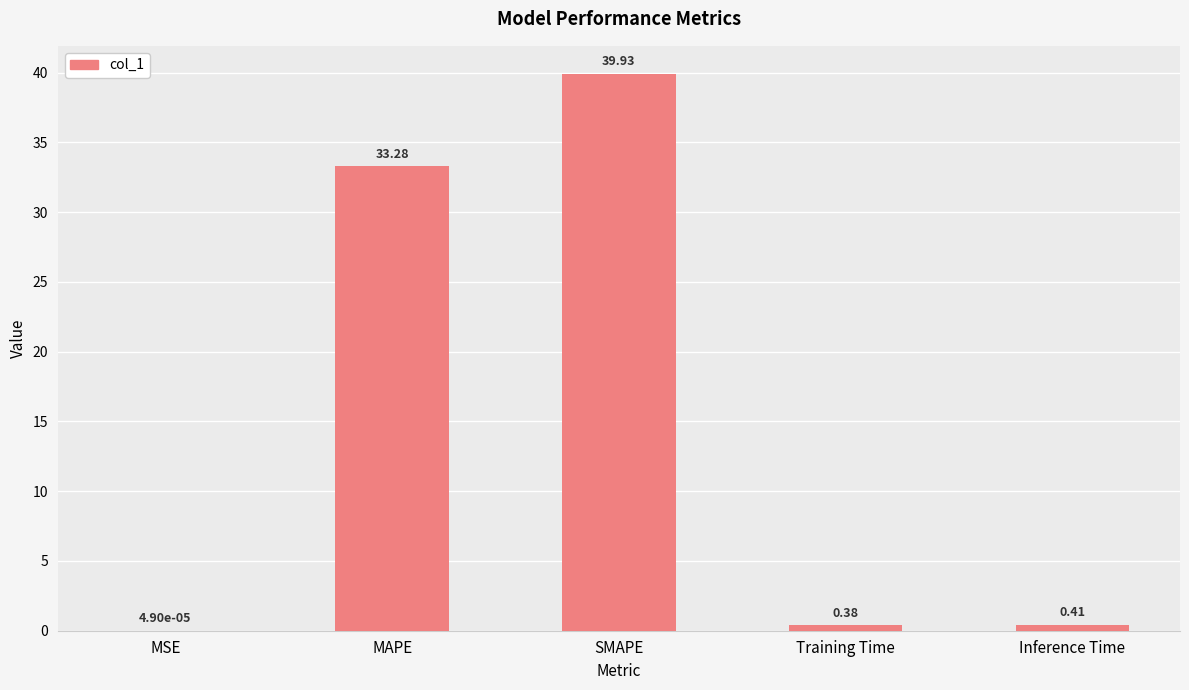

At which category does the chart reach its peak across all series?

SMAPE